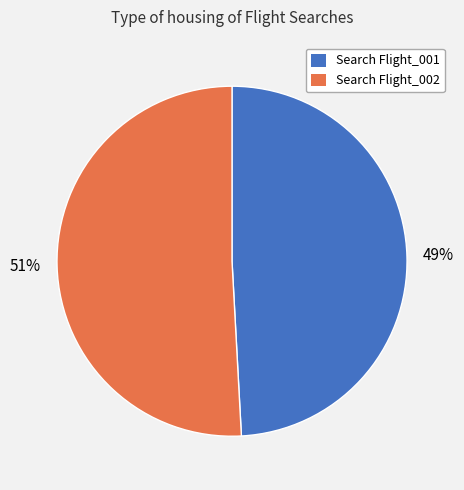

To the nearest percent, what is the average slice percentage?

50%